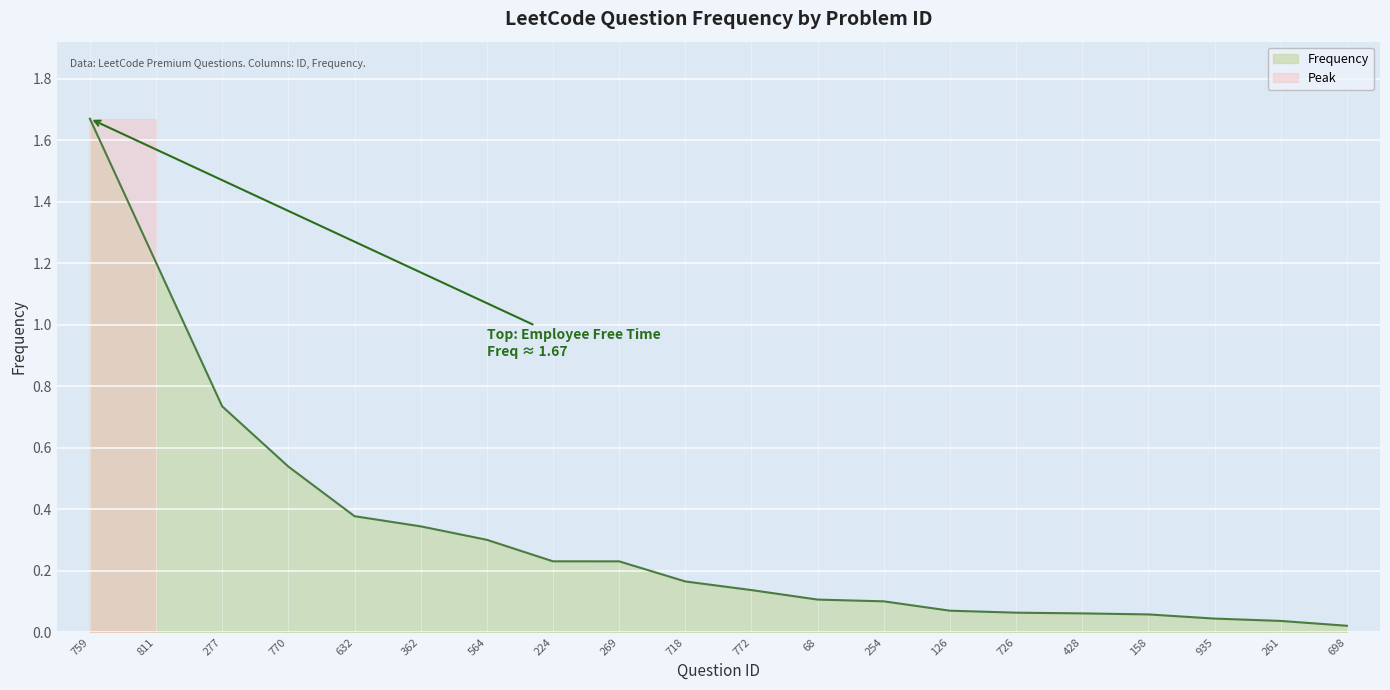

True or false: the data shows 0.0 at 698.

False